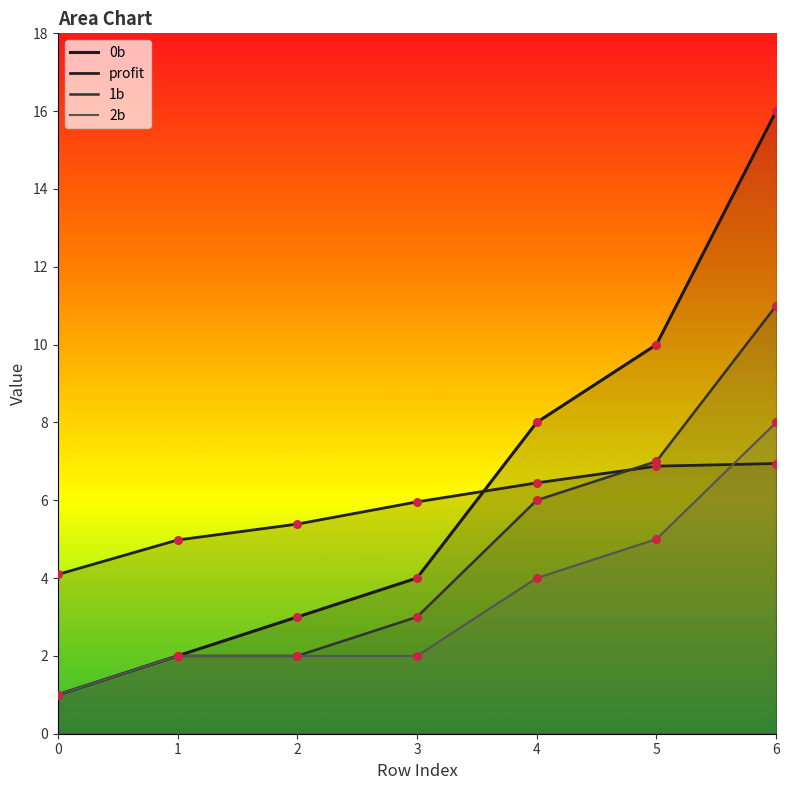

What is the total value across all series at 1?

11.0